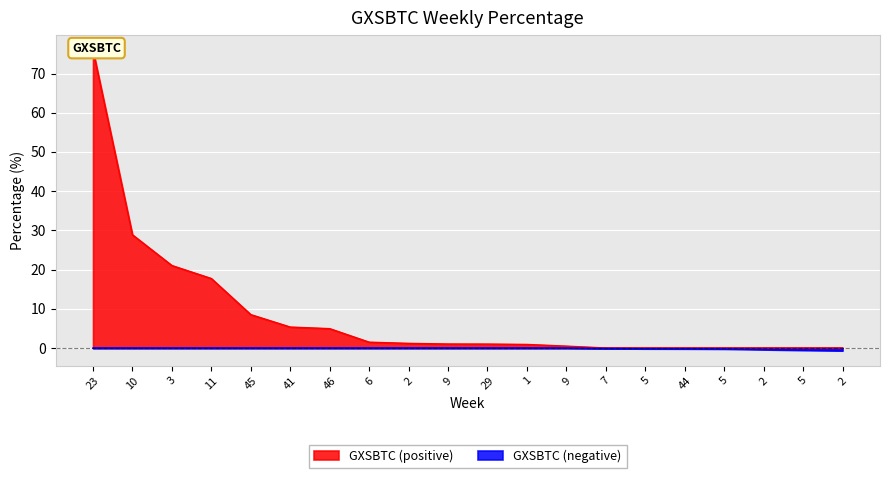

Reading left to right, extract all data points from this chart.

76.0	28.9	21.0	17.7	8.5	5.3	4.9	1.5	1.2	1.0	1.0	0.9	0.5	0.0	0.0	0.0	0.0	0.0	0.0	0.0